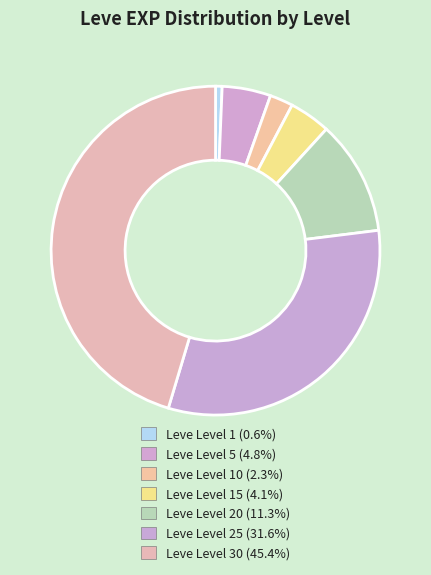

How many slices are in this pie chart?

7